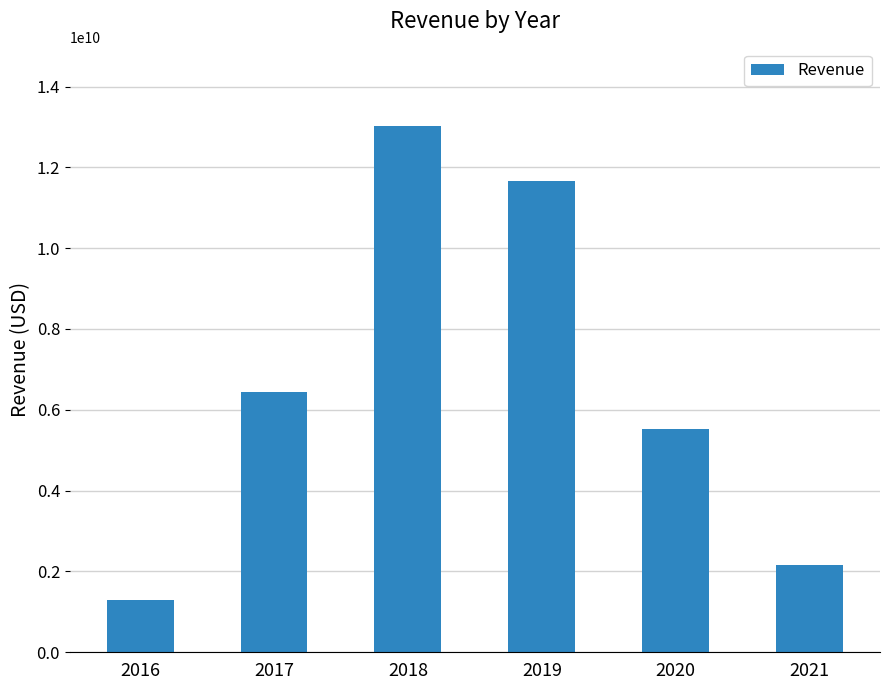

How many data points does each series have?

6